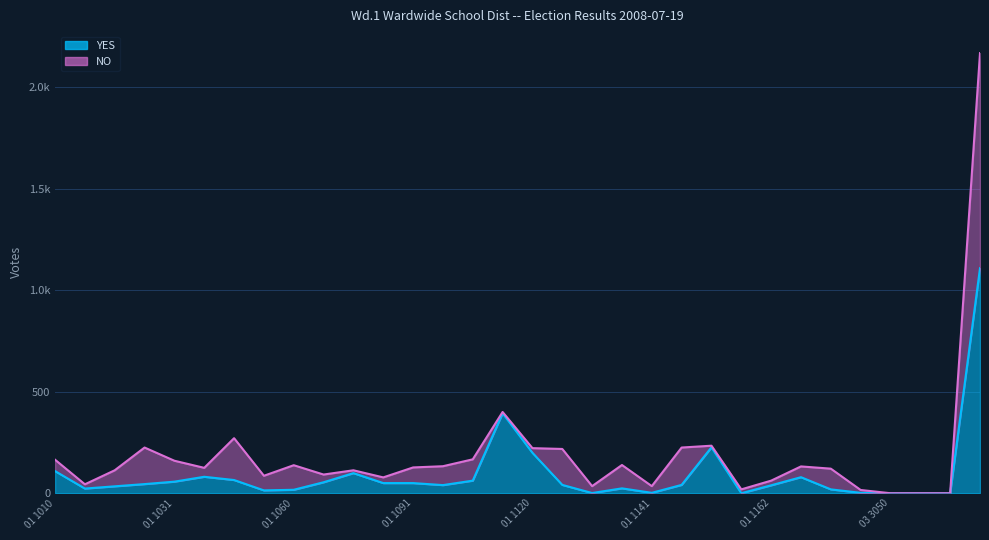

Where is the first local maximum?

01 1040